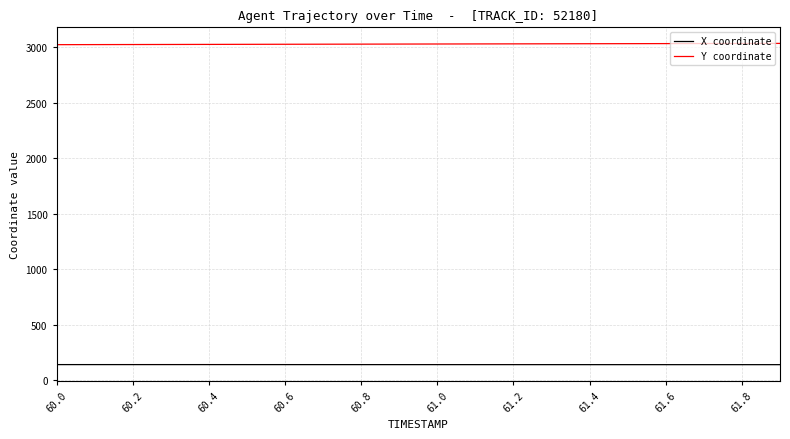

Rank the series by their average value, from highest to lowest.

Y coordinate, X coordinate